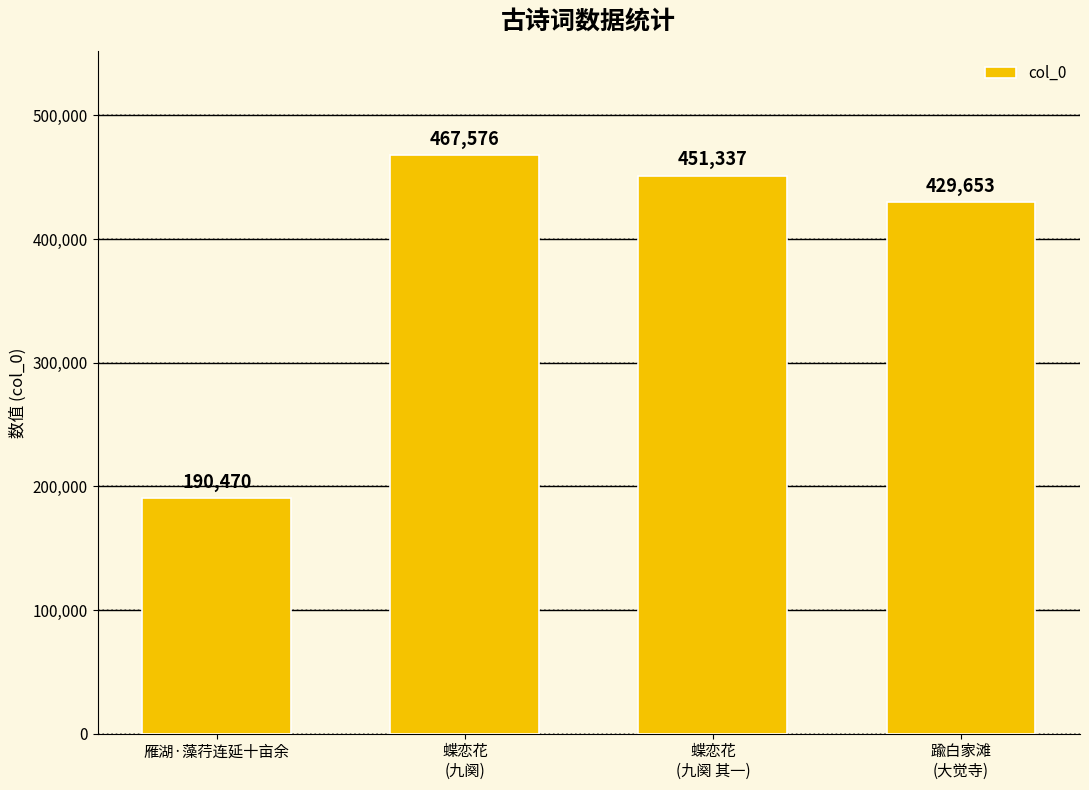

Are the bars horizontal?

No